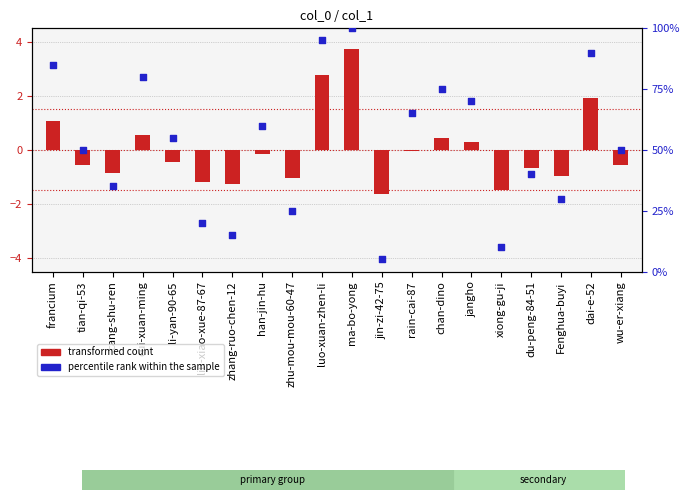

Which series has the largest total across all categories?

percentile rank within the sample